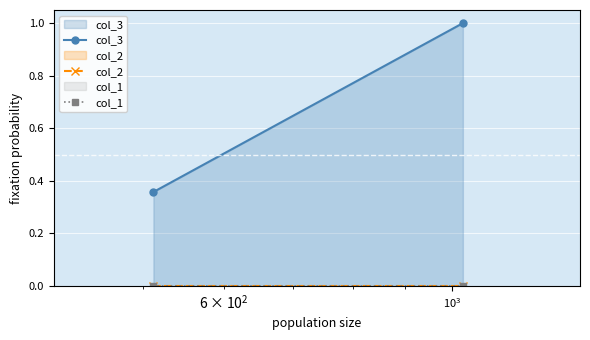

Which series has the widest spread of values?

col_3